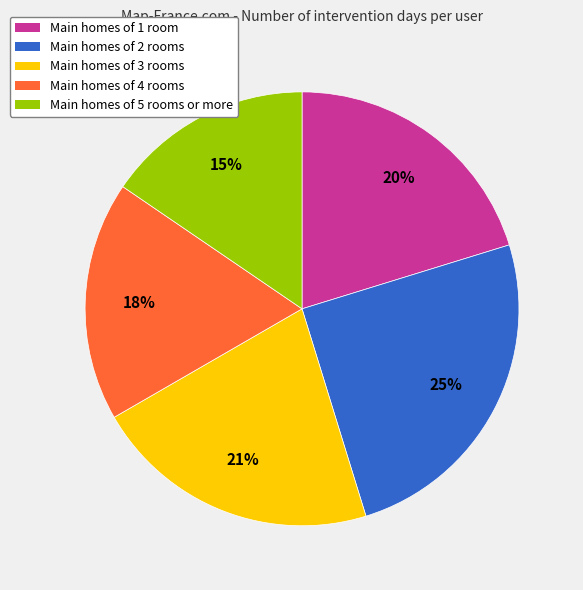

To the nearest percent, what is the difference between the largest and smallest slice percentages?

10%